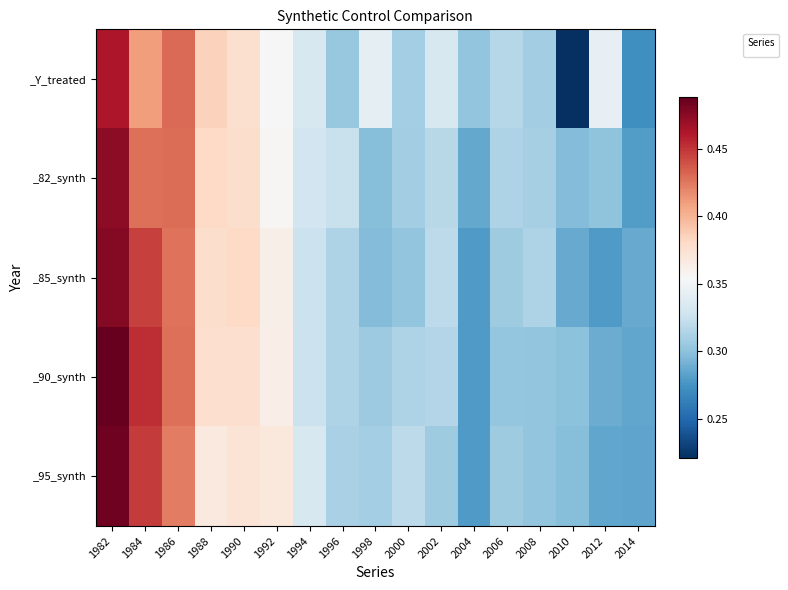

At how many categories does at least one series exceed 0?

17